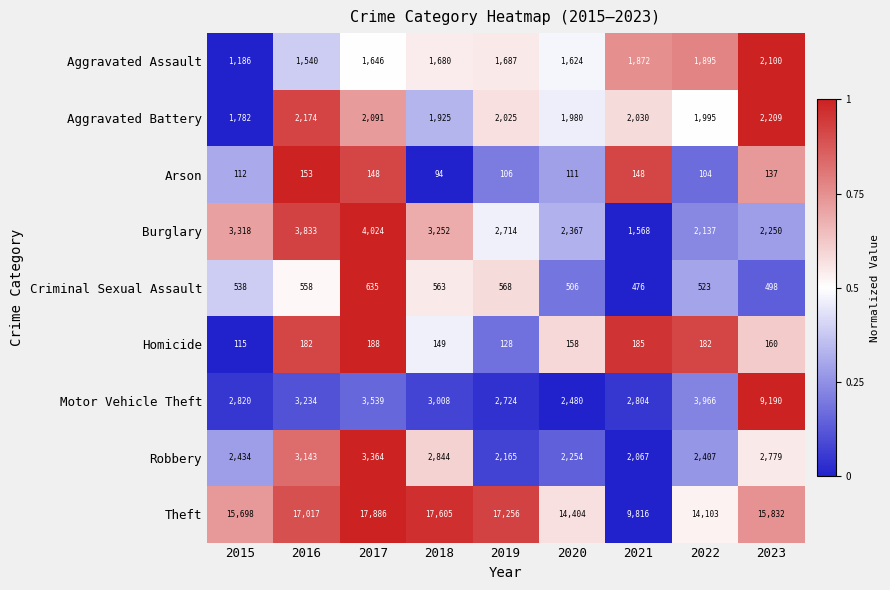

What is the difference between the second highest and second lowest values in the Motor Vehicle Theft series?

1242